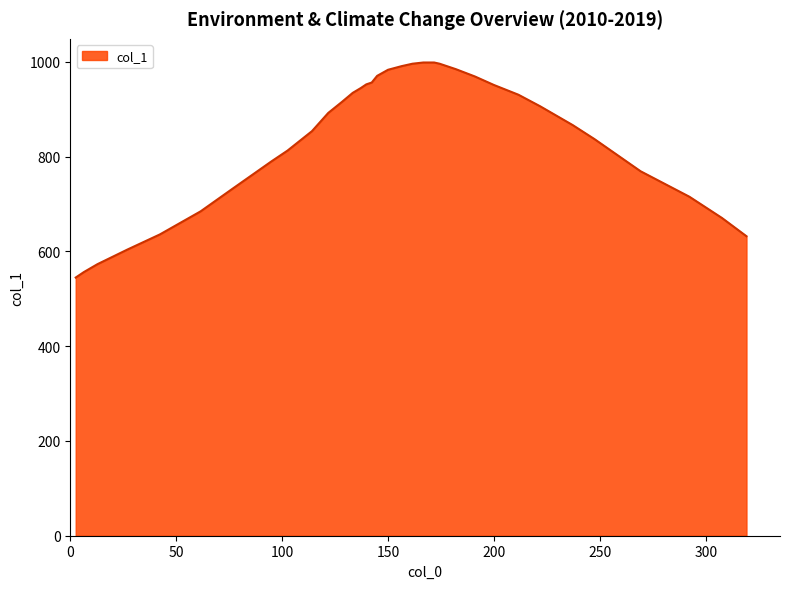

What is the greatest value displayed?

998.7